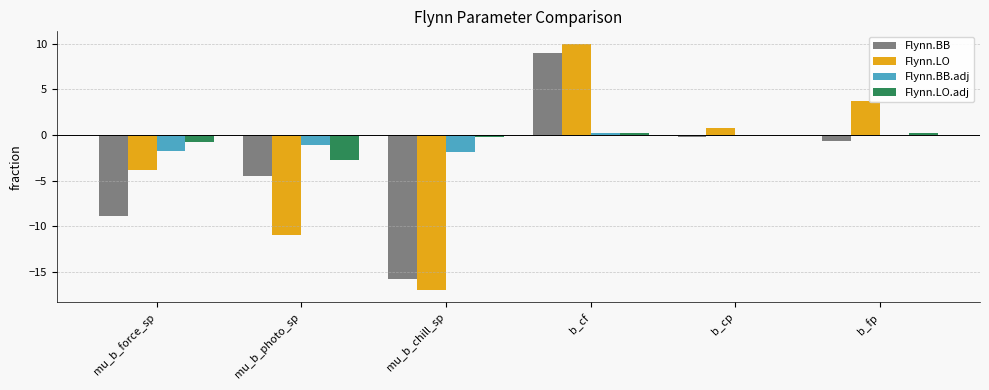

Count the number of categories in the chart.

6